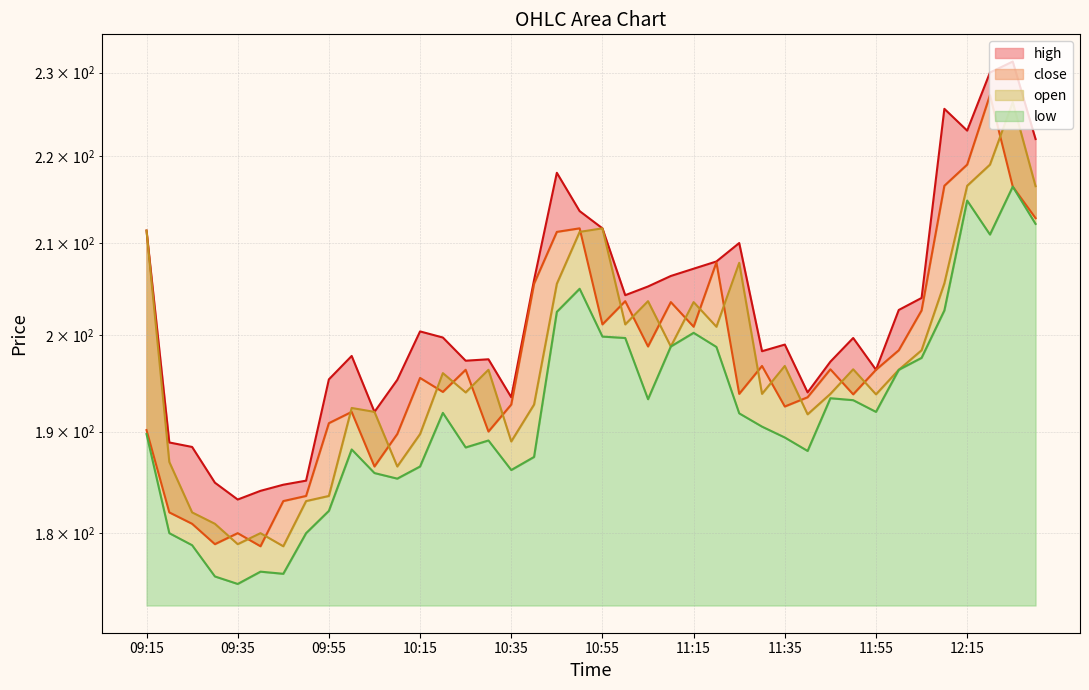

The value of close at 09:50 is 80.3. True or false?

False